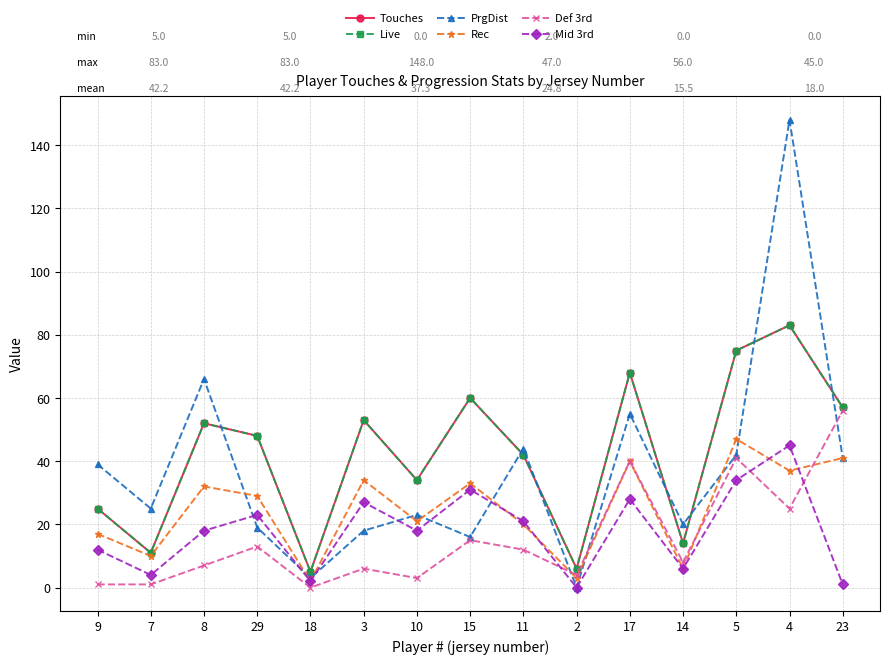

What is the value of the Live point at the 10th from the left?

6